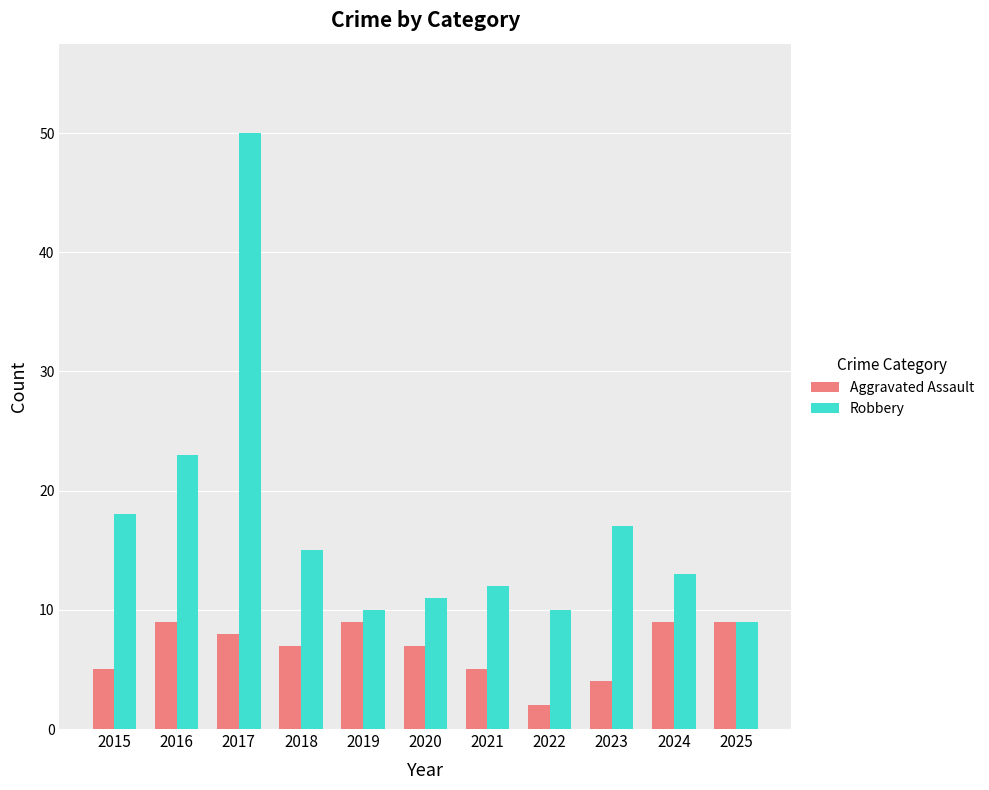

What is the total value across all series at 2023?

21